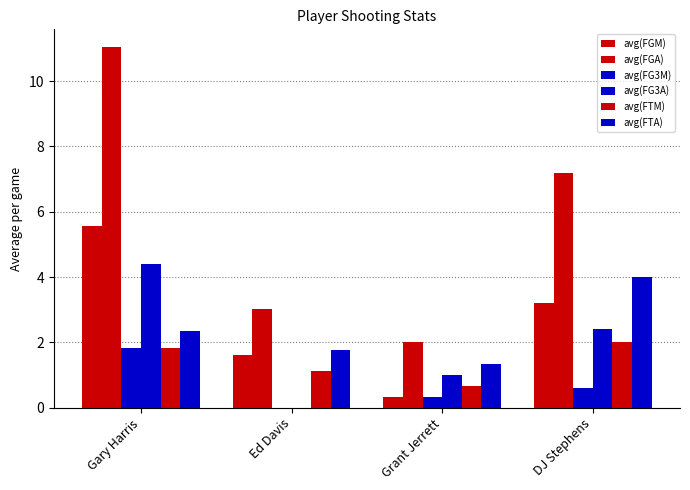

Where is avg(FTM) nearest to the value 1?

Ed Davis